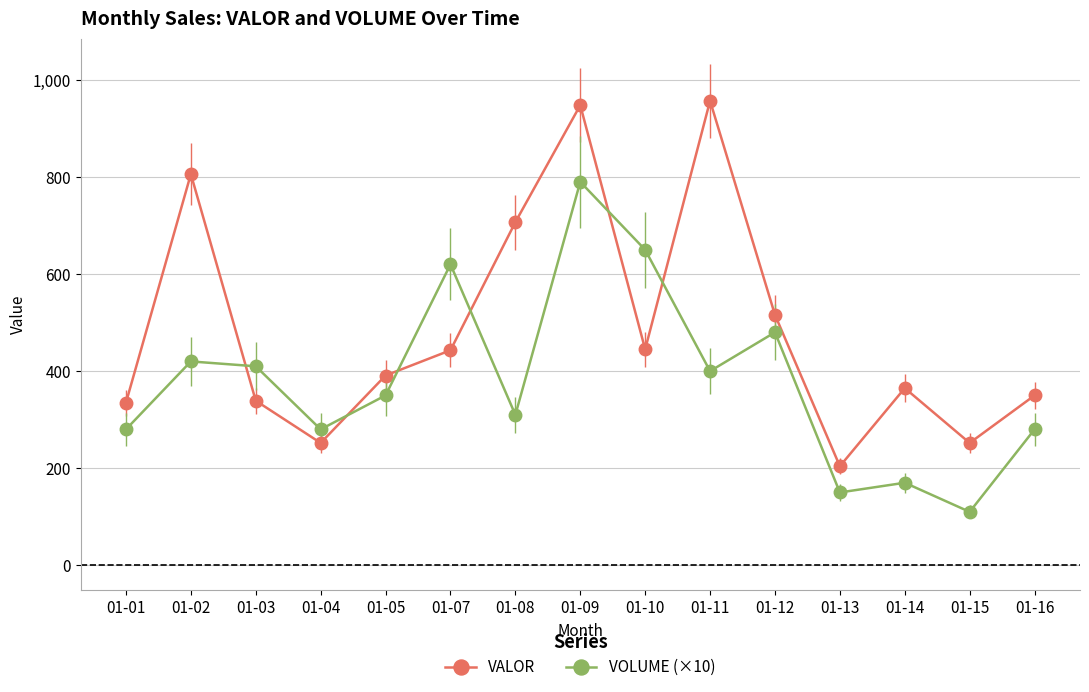

Is the value of VALOR at 01-08 greater than the value of VOLUME (×10) at 01-03?

Yes